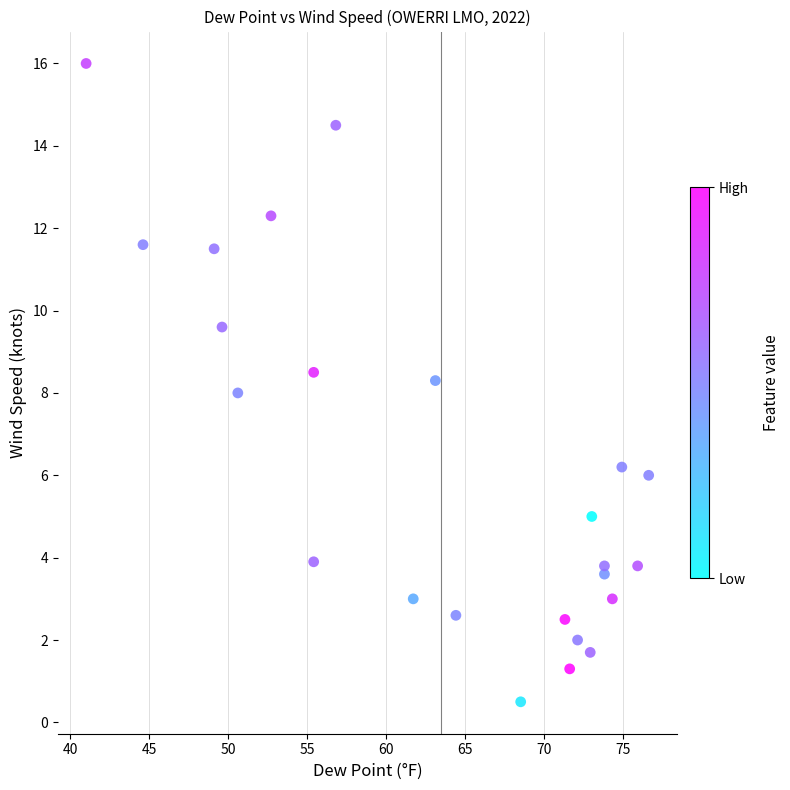

What is the range of Y values (max minus min)?

15.5